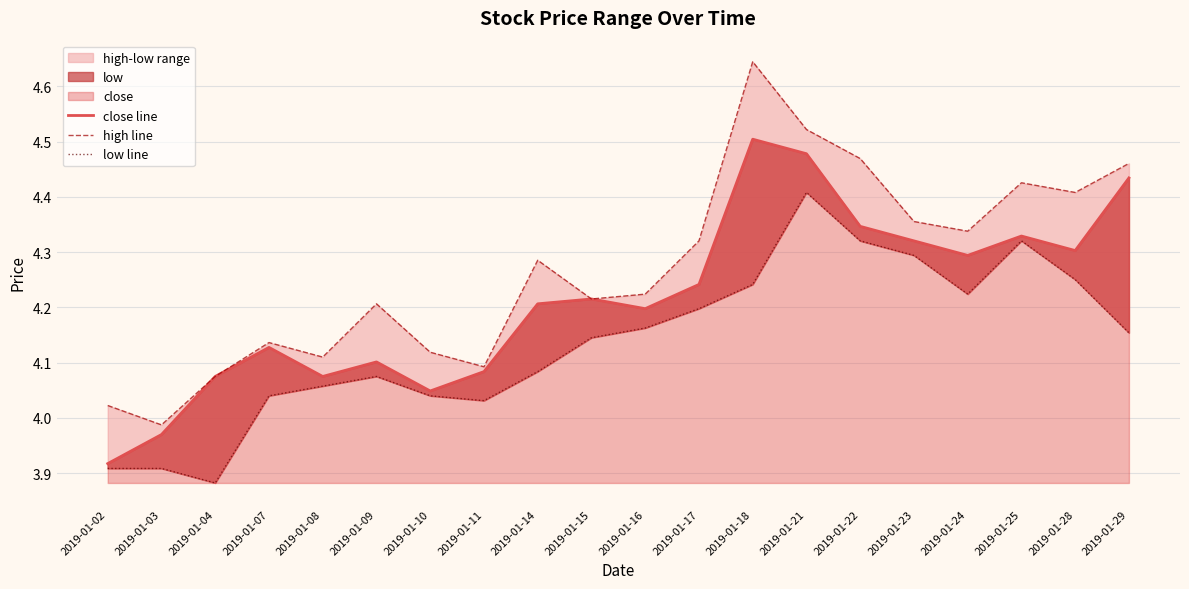

What is the sum of all high line values?

85.4